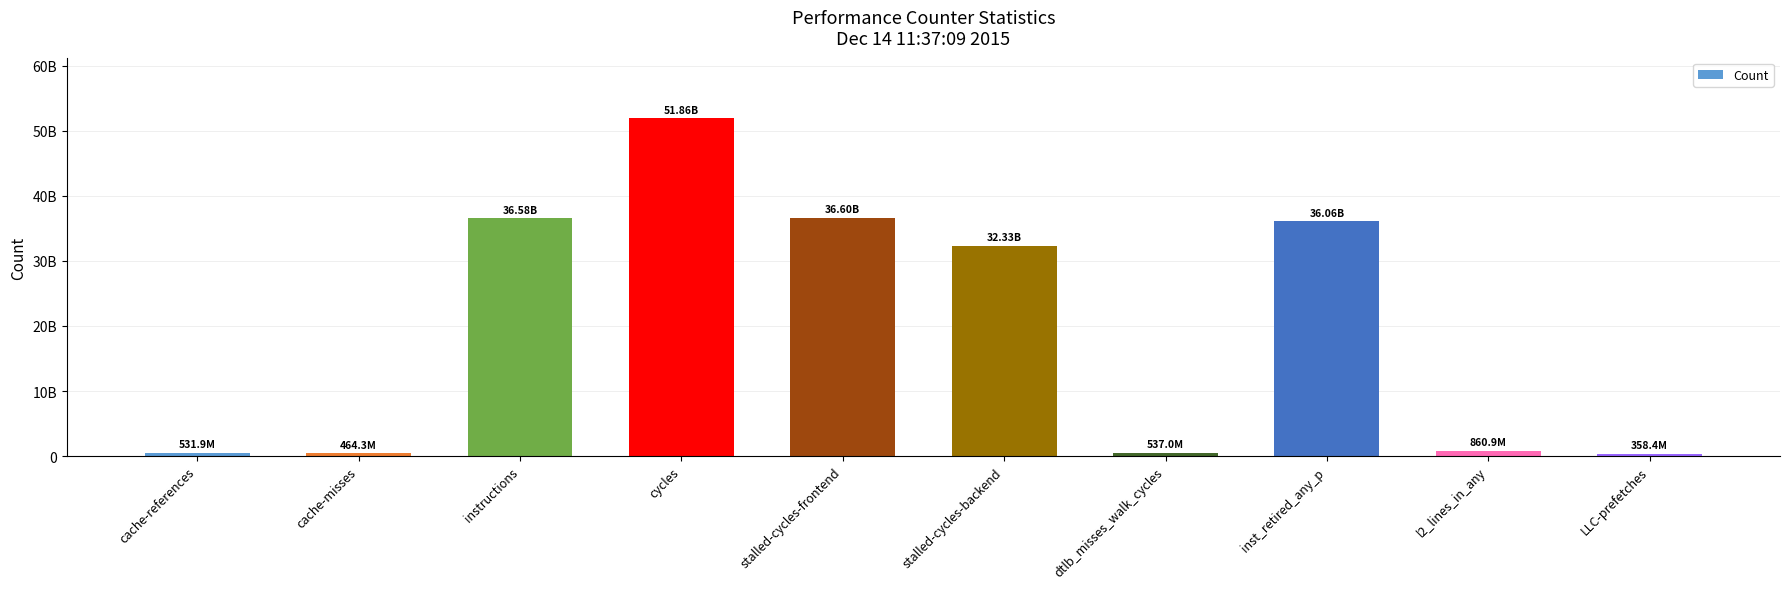

What position from the right is stalled-cycles-frontend?

6